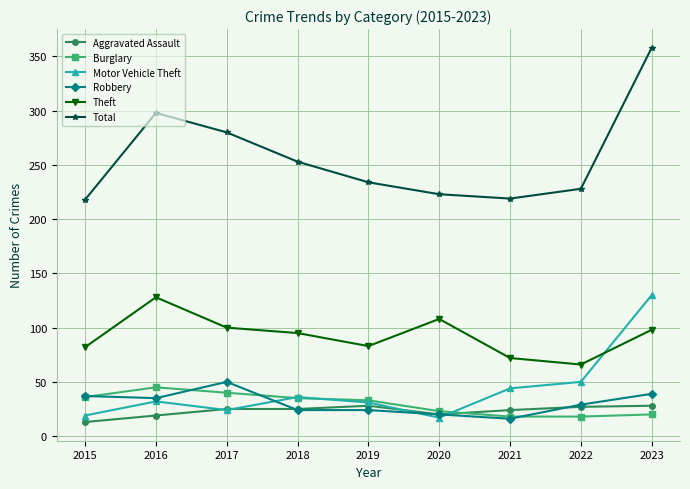

True or false: Motor Vehicle Theft and Total cross at least once.

False